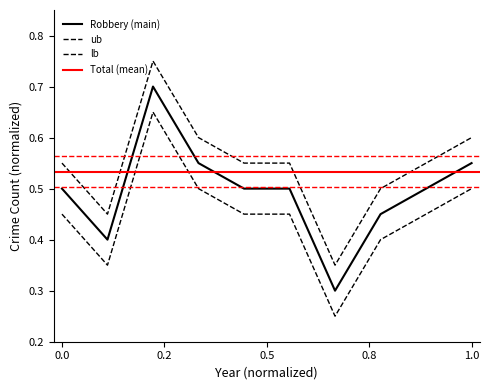

Count the number of categories in the chart.

10